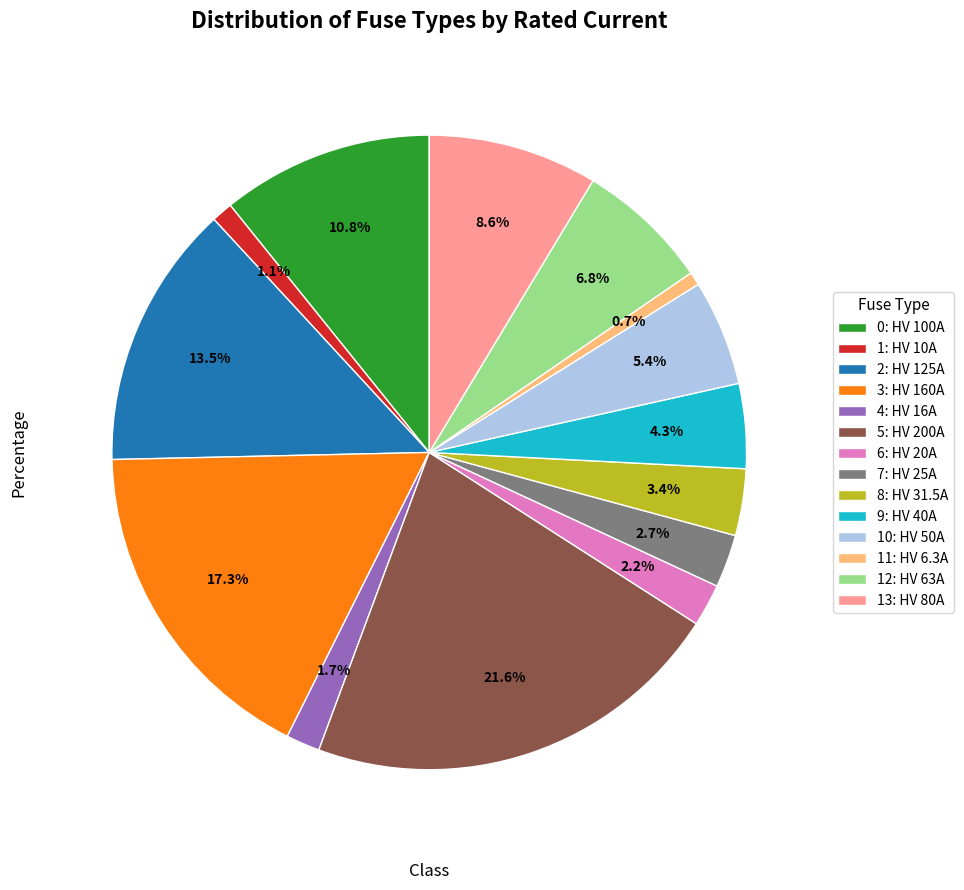

Approximately how many times larger is the value at 8: HV 31.5A compared to 10: HV 50A?

0.6